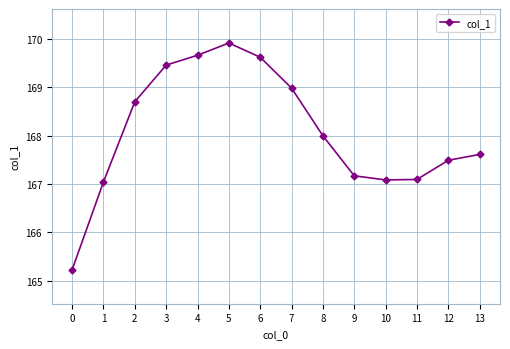

True or false: the data shows 169.6 at 6.

True